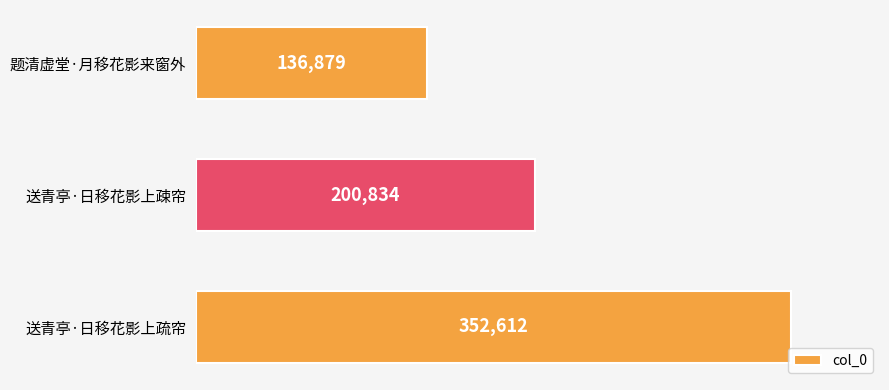

Rank the categories by value from lowest to highest.

题清虚堂·月移花影来窗外, 送青亭·日移花影上疎帘, 送青亭·日移花影上疏帘